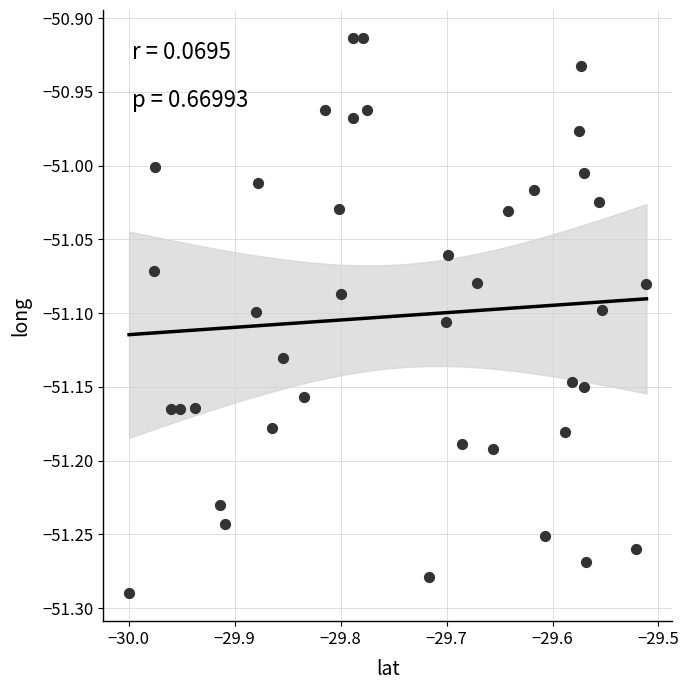

What is the range of Y values (max minus min)?

0.4